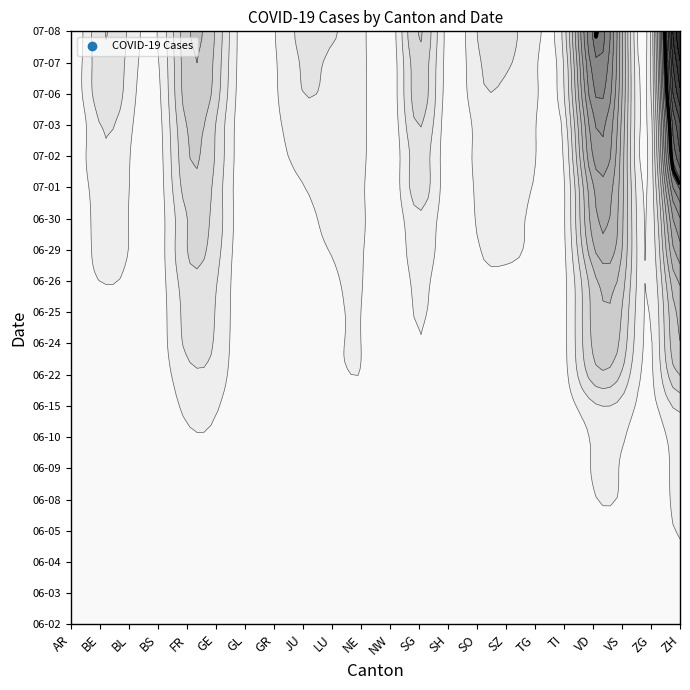

What is the total value across all series at 0?

13